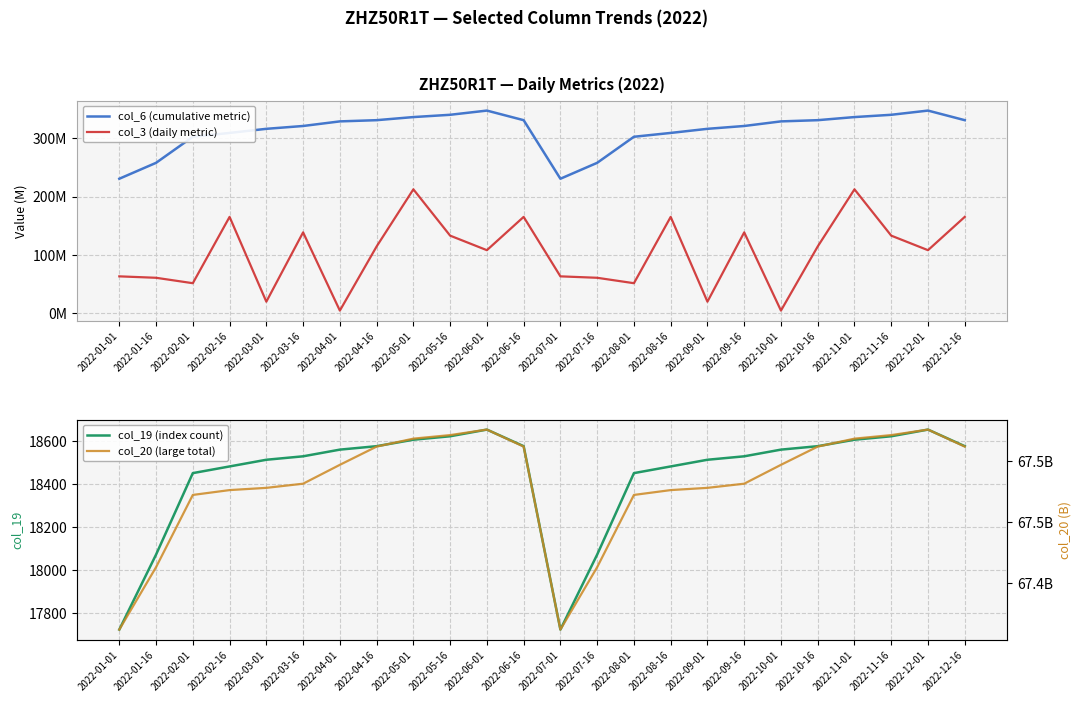

What is the difference between the col_20 (large total) values at 2022-02-16 and 2022-04-01?

20787392